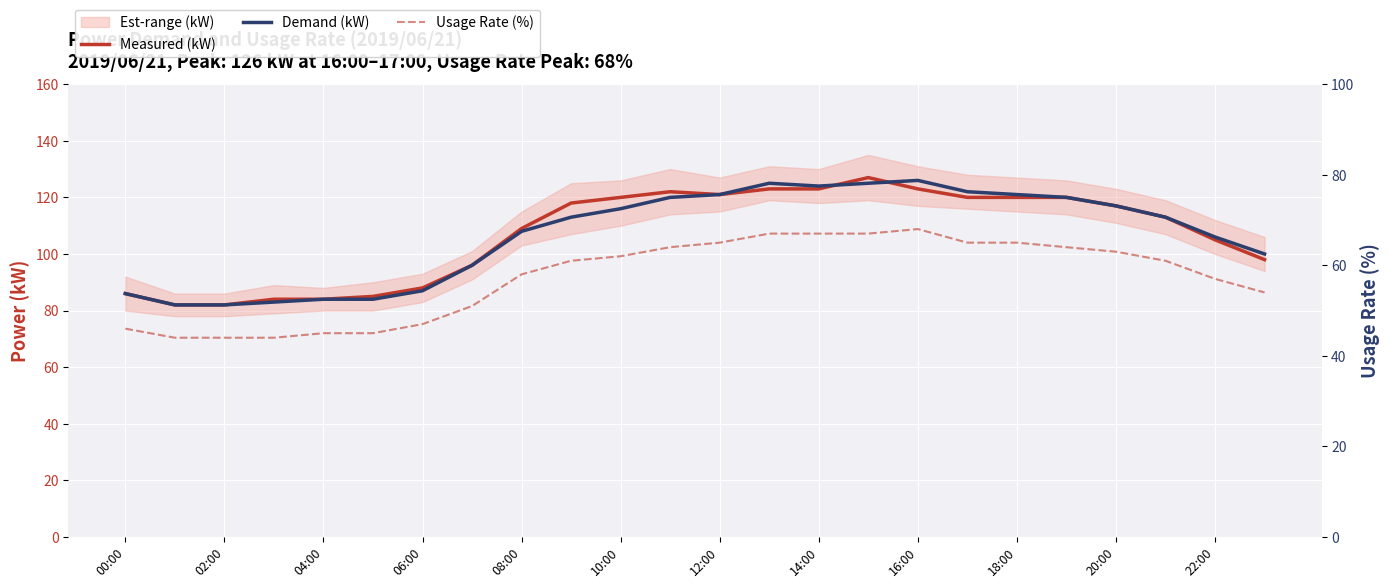

True or false: Demand (kW) has more than 1 points higher than both neighbors.

True